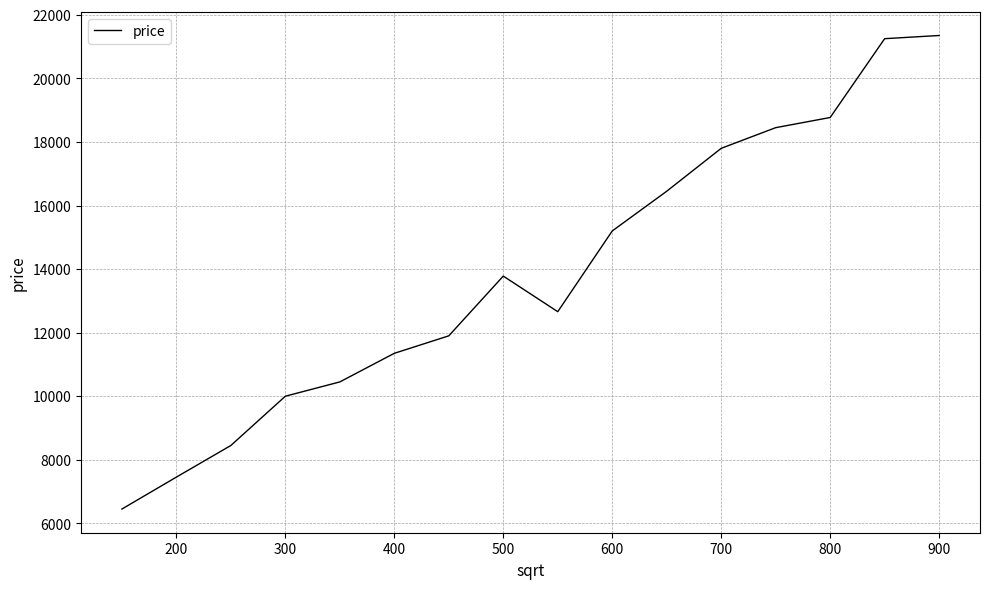

What is the minimum value shown in the chart?

6450